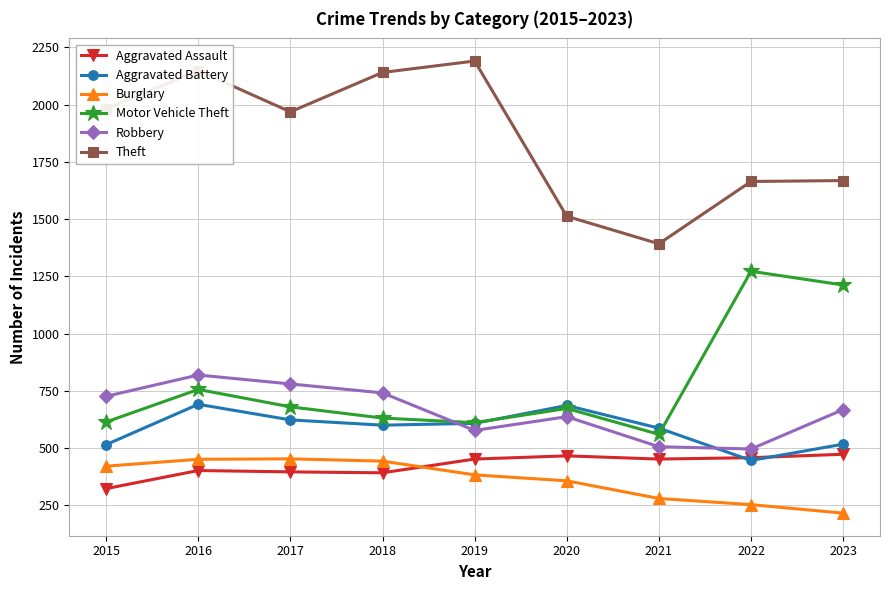

At which category is the sum across all series the highest?

2016